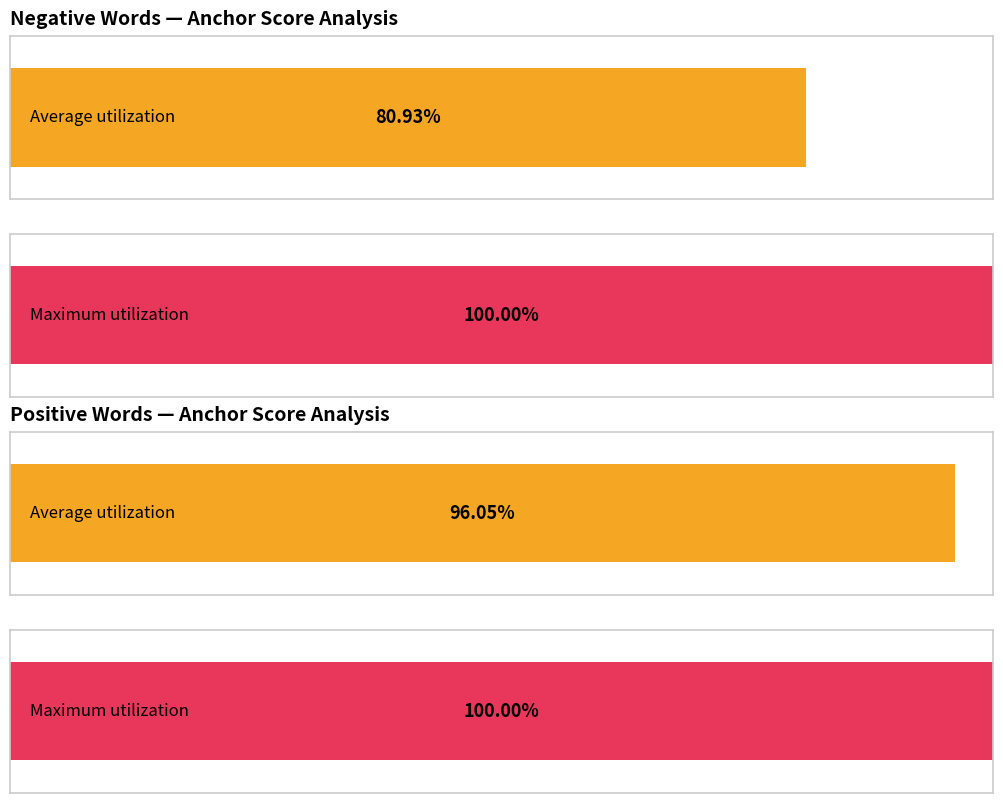

How many data points in type occurences are above 17?

4